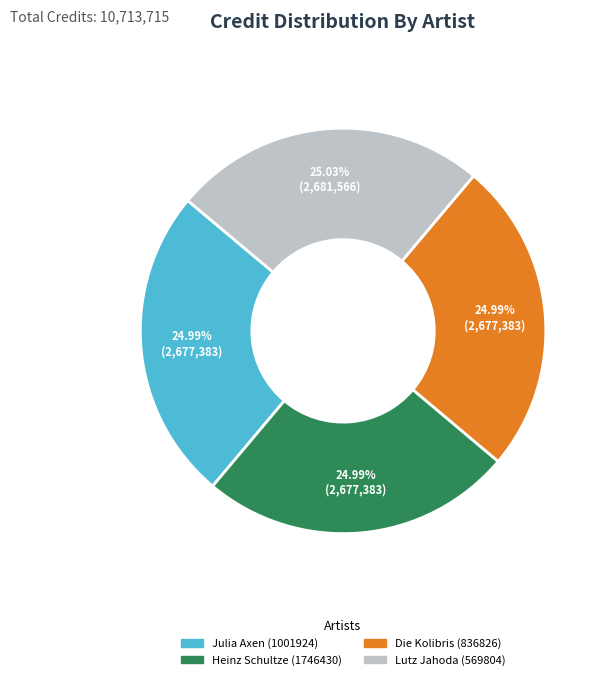

Does Lutz Jahoda (569804) account for over 50% of the chart?

No